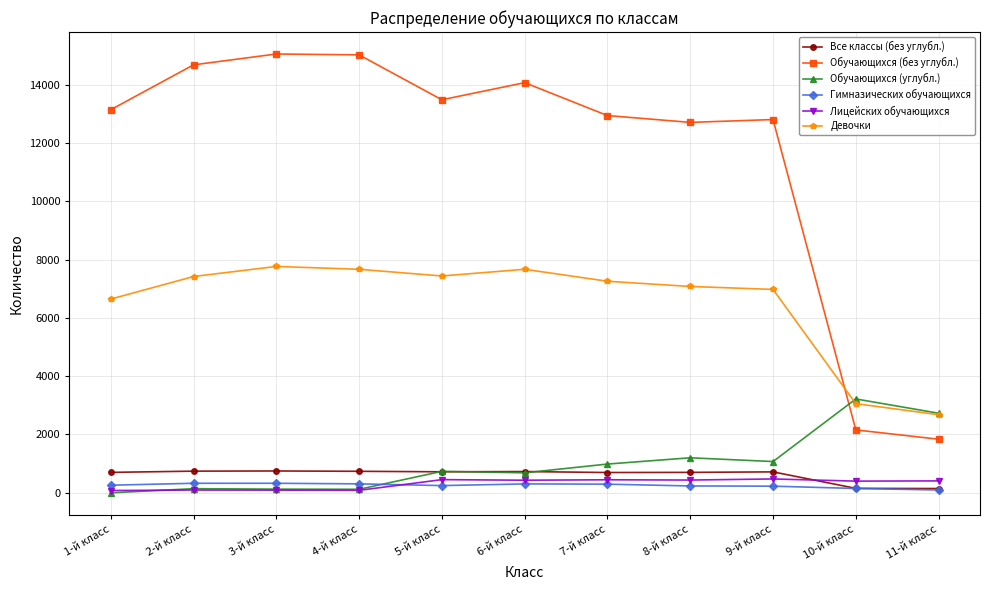

True or false: Обучающихся (углубл.) has more than 2 points higher than both neighbors.

True